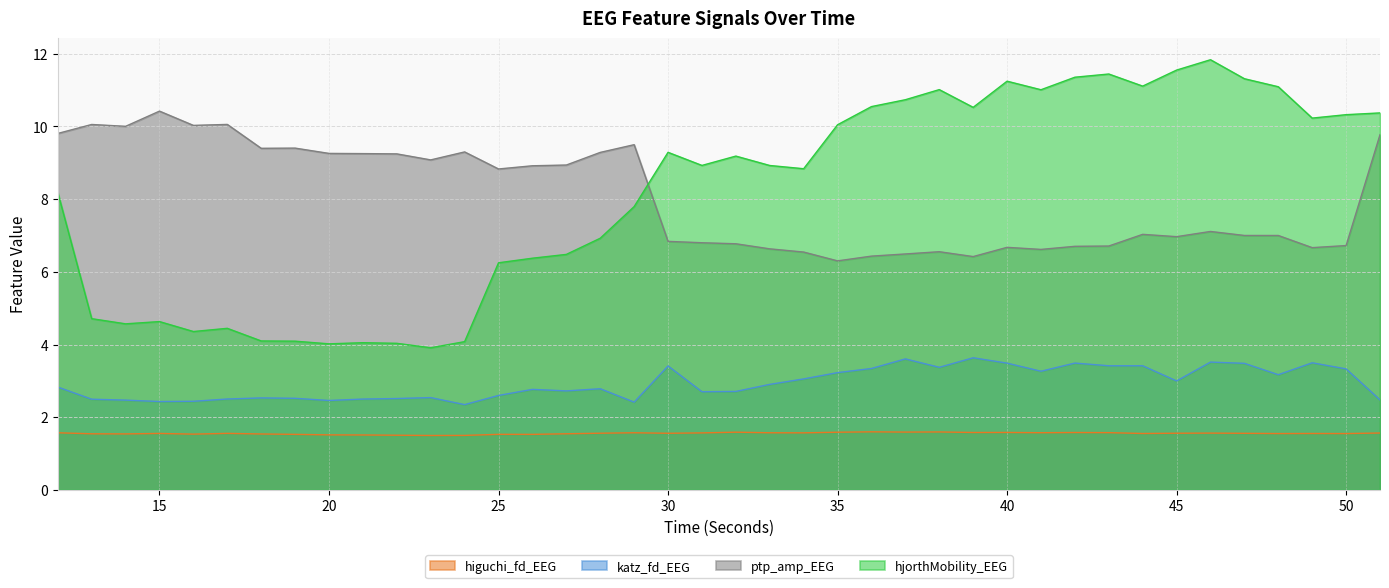

What is the minimum value for hjorthMobility_EEG?

3.9